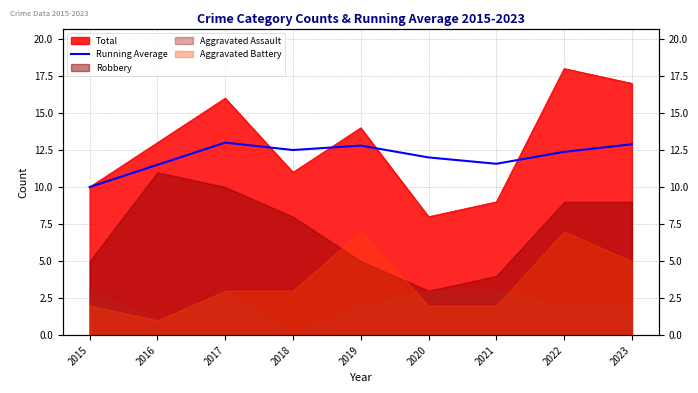

What is the difference between the second highest and minimum values?

2.9